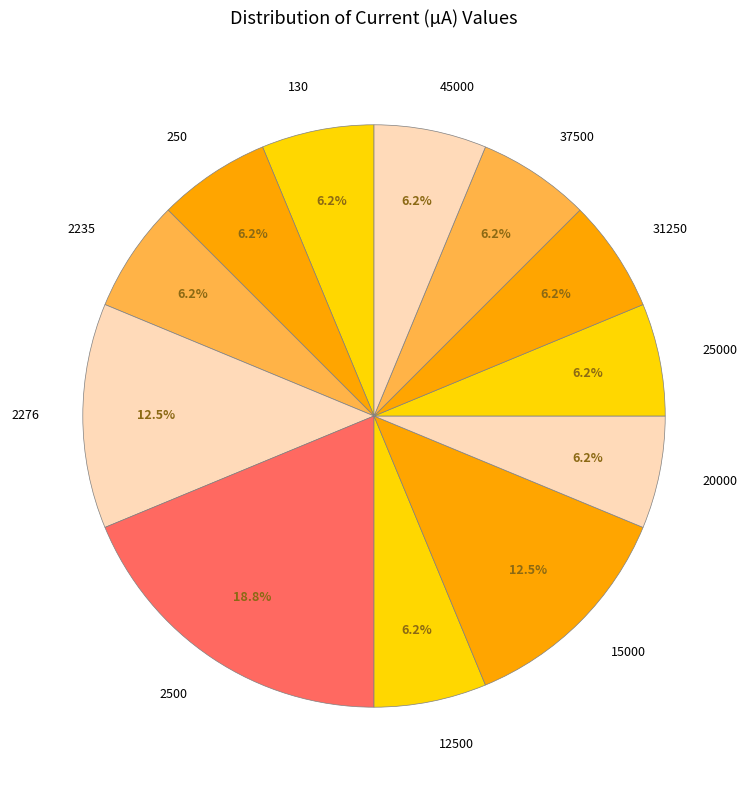

Combined, do 2235 and 2276 account for over 50%?

No